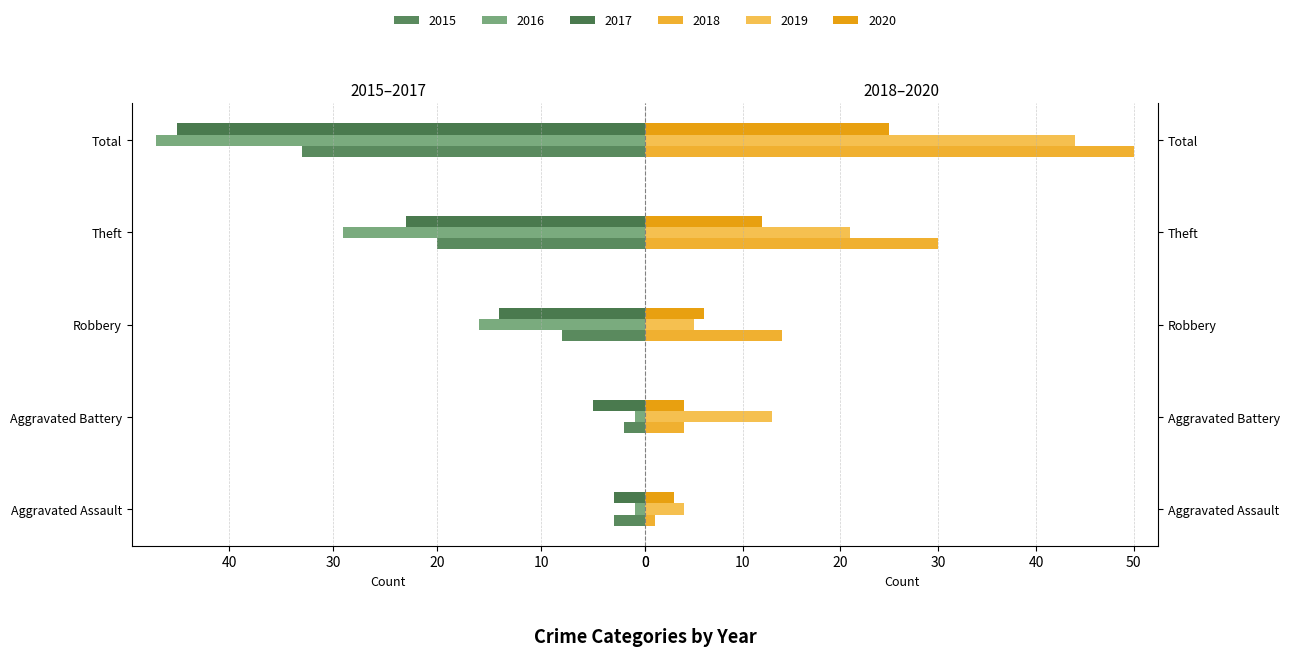

What are all the series names shown in the legend?

2015, 2016, 2017, 2018, 2019, 2020